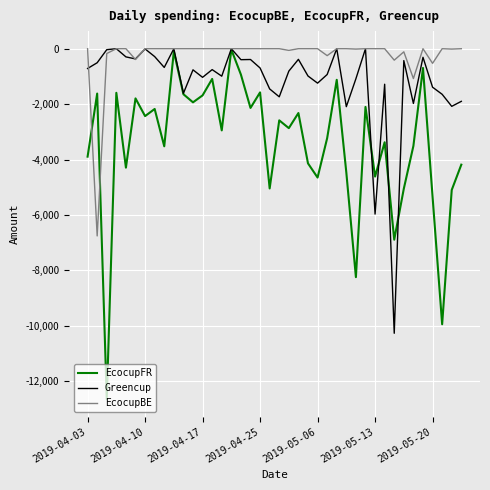

What is the average value of the EcocupFR series?

-3438.7